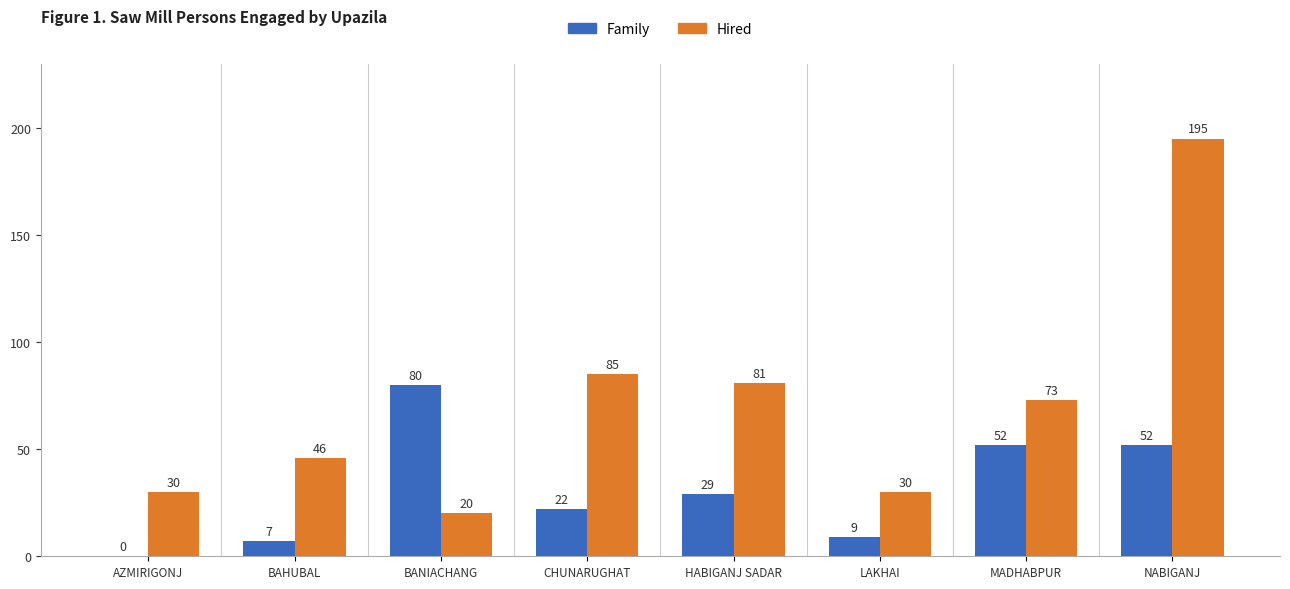

Which series has the largest total across all categories?

Hired